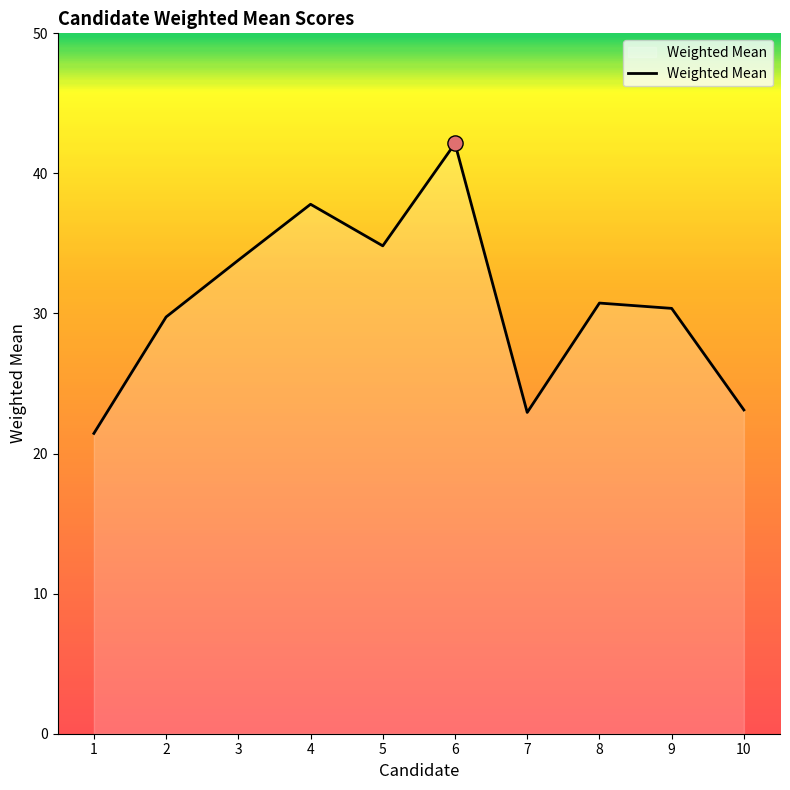

What is the change in value from 5 to 7?

-11.9